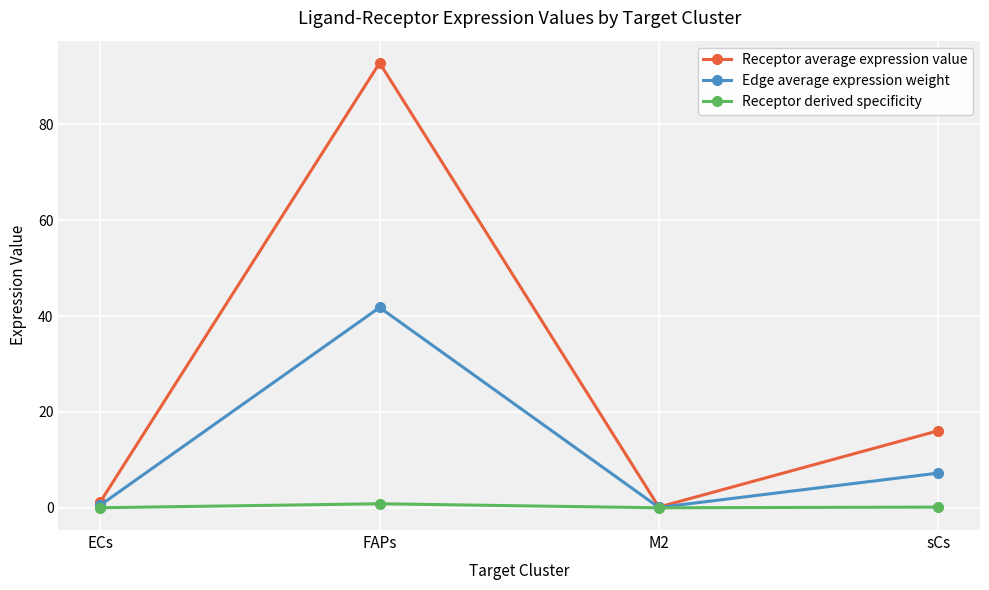

At which category is the sum across all series the highest?

FAPs